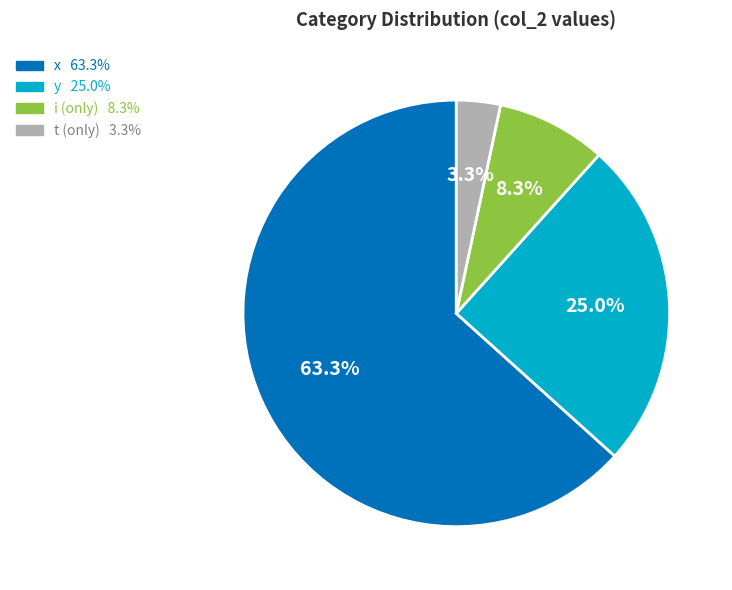

Is there any slice that represents more than half of the pie?

Yes